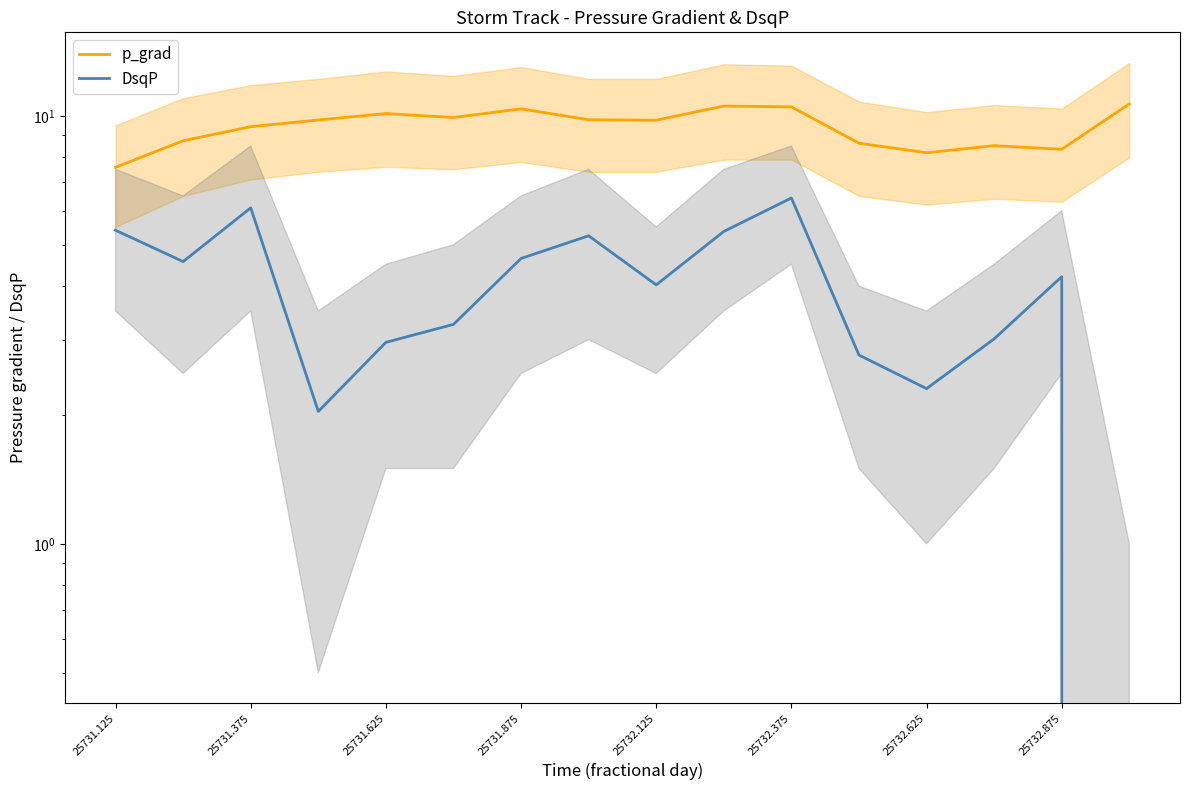

What is the sum of all p_grad values?

150.9